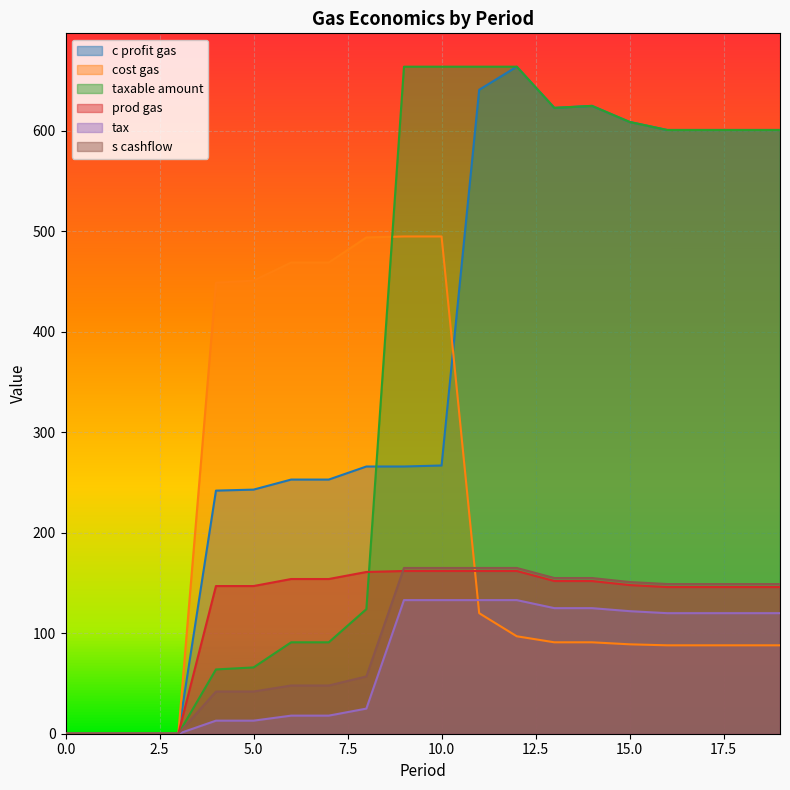

What are all the series names shown in the legend?

c profit gas, cost gas, taxable amount, prod gas, tax, s cashflow